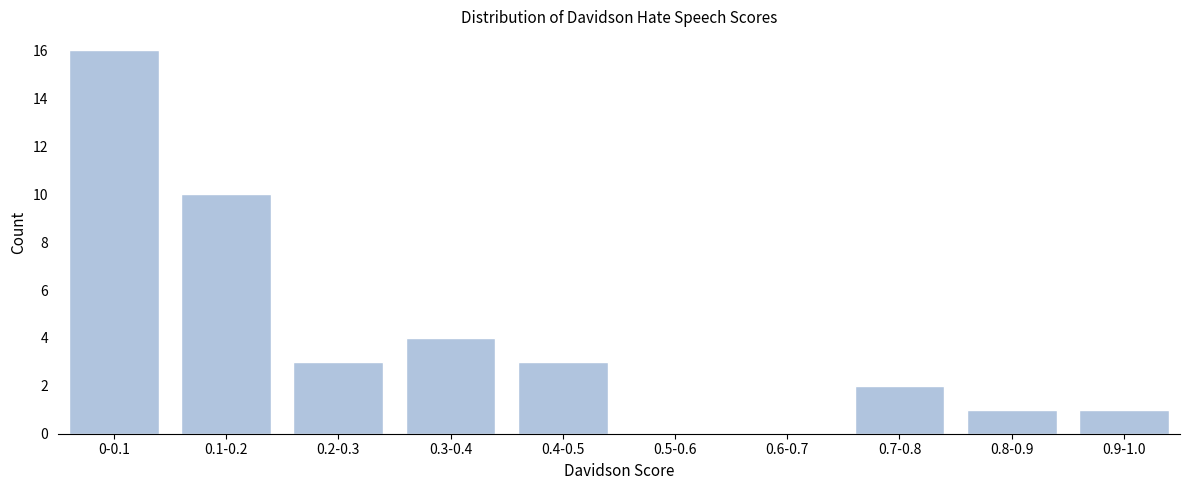

Reading left to right, transcribe all the data shown in this chart.

0-0.1=16	0.1-0.2=10	0.2-0.3=3	0.3-0.4=4	0.4-0.5=3	0.5-0.6=0	0.6-0.7=0	0.7-0.8=2	0.8-0.9=1	0.9-1.0=1